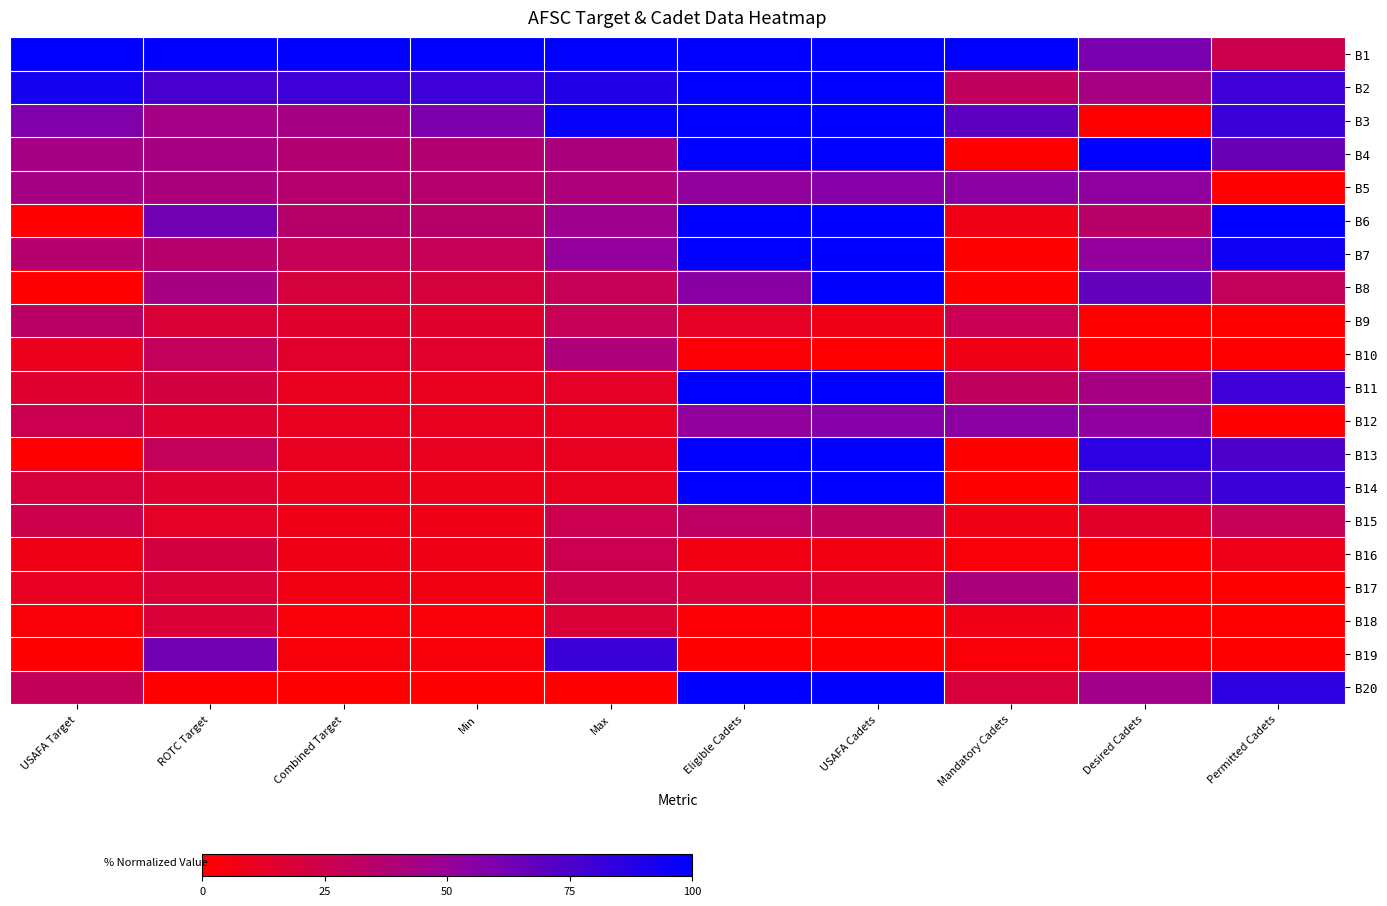

How many data points does each series have?

10